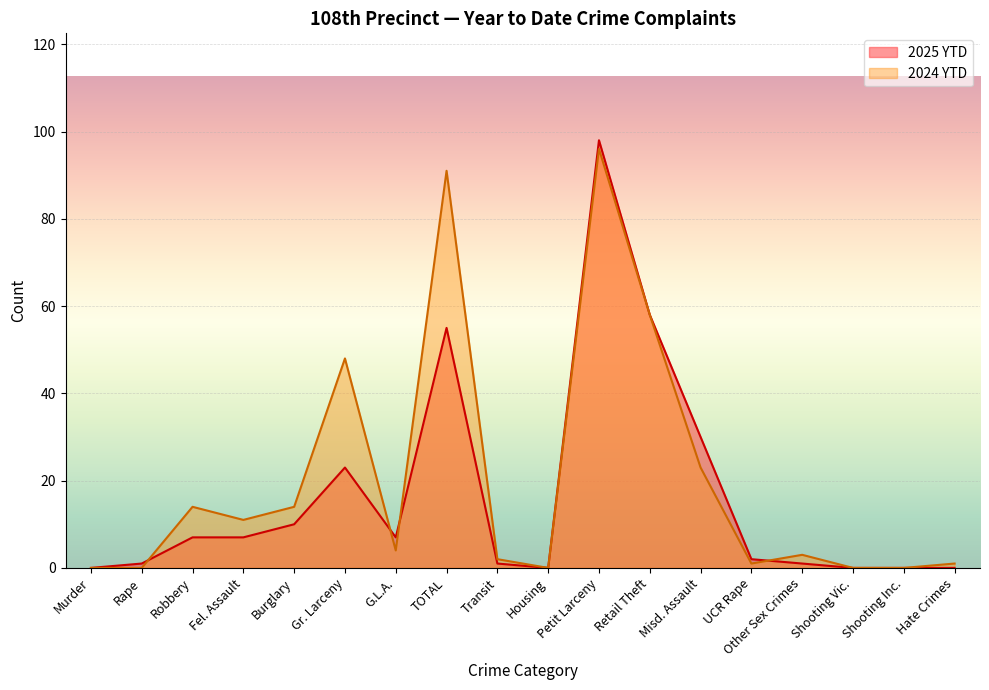

What is the difference between the 2024 YTD values at Fel. Assault and Retail Theft?

47